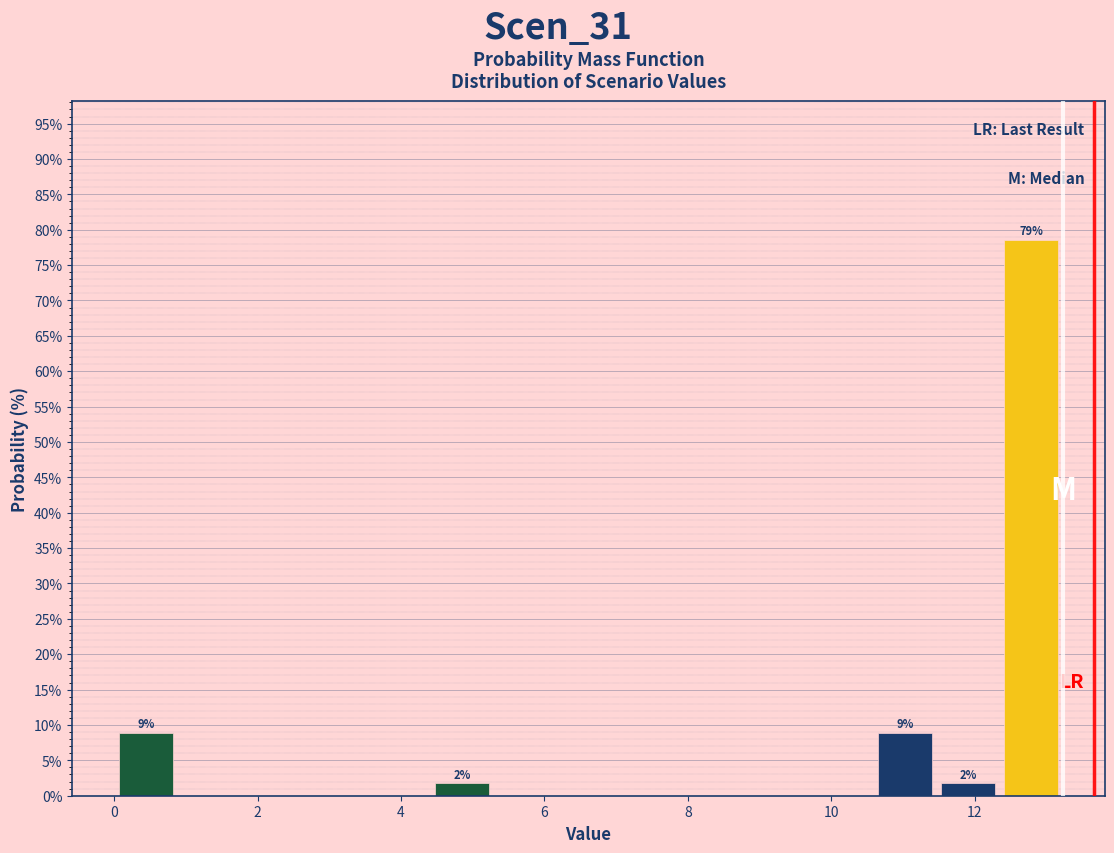

Over which range of the x-axis is the bar tallest?

12.4 to 13.2